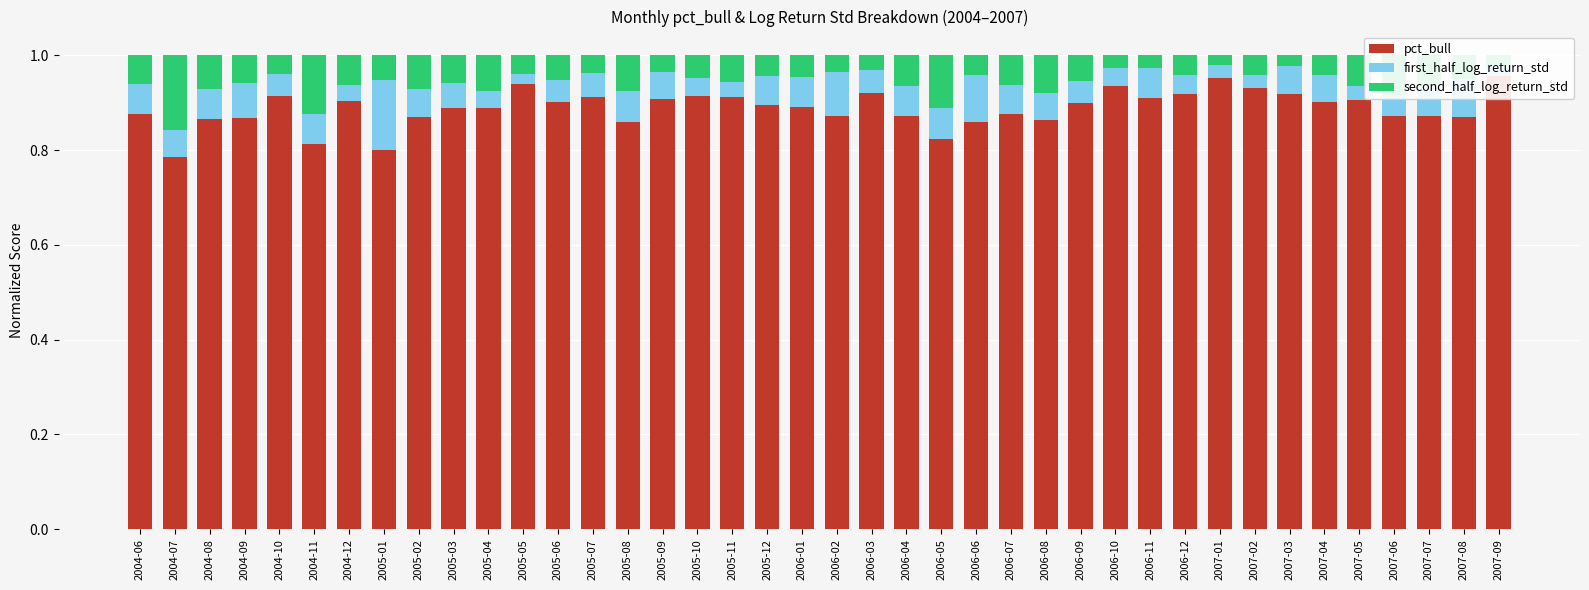

Where is second_half_log_return_std nearest to the value 0?

2007-01